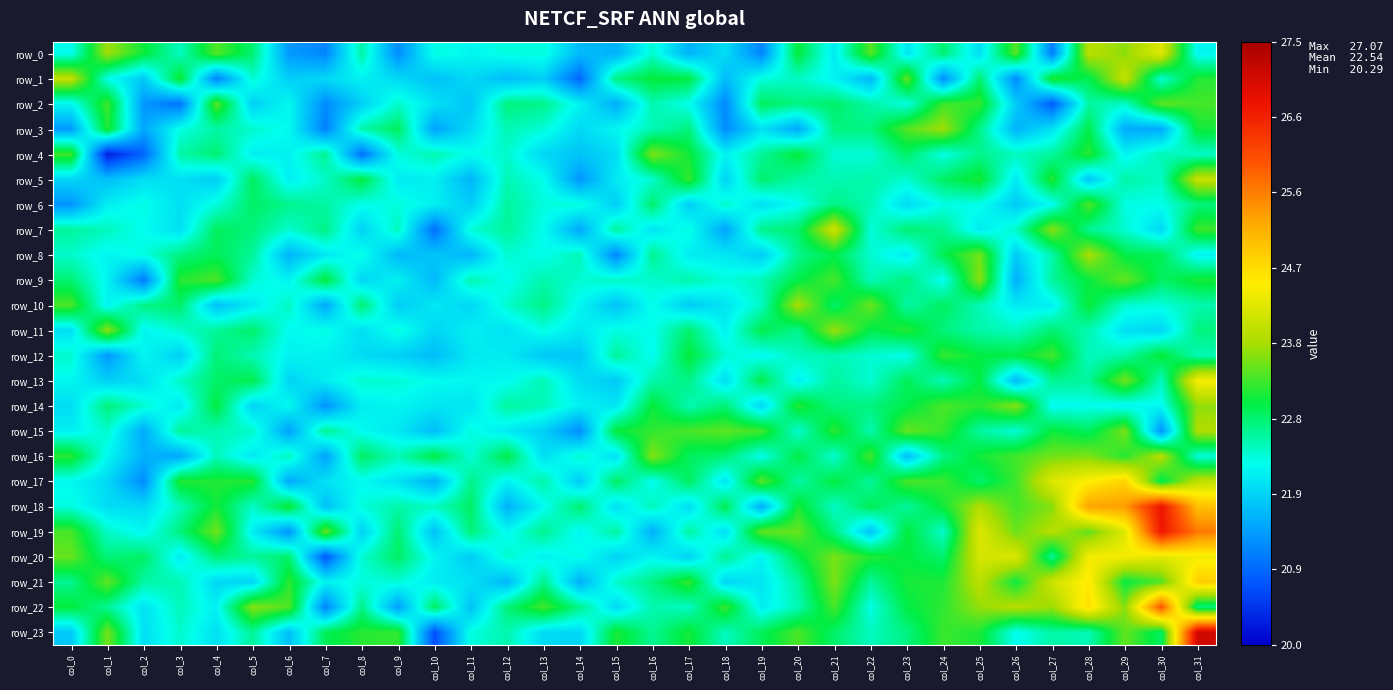

What is the minimum value for row_22?

21.2